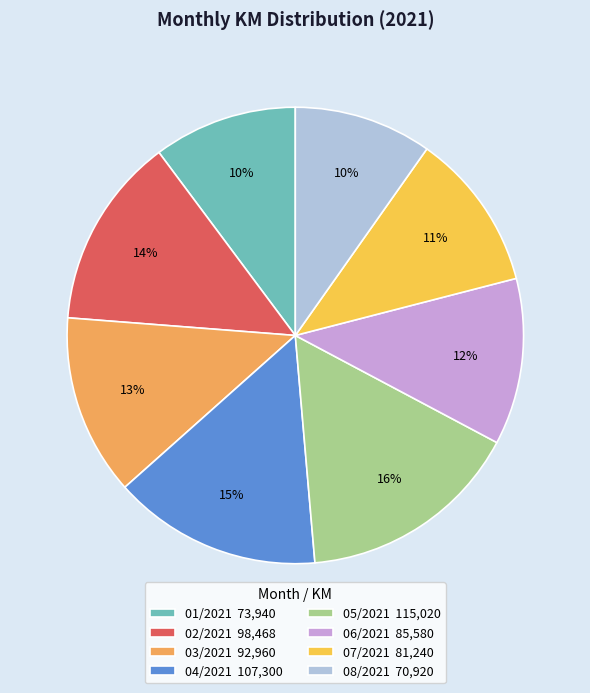

To the nearest percent, what is the difference between the largest and smallest slice percentages?

6%